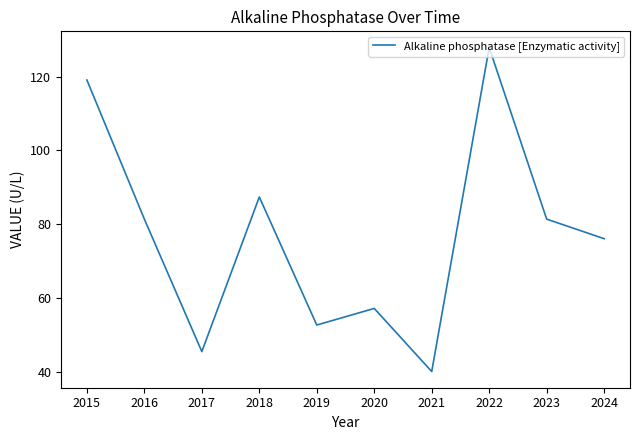

Is it true that the value at 2023 is 81.4?

True